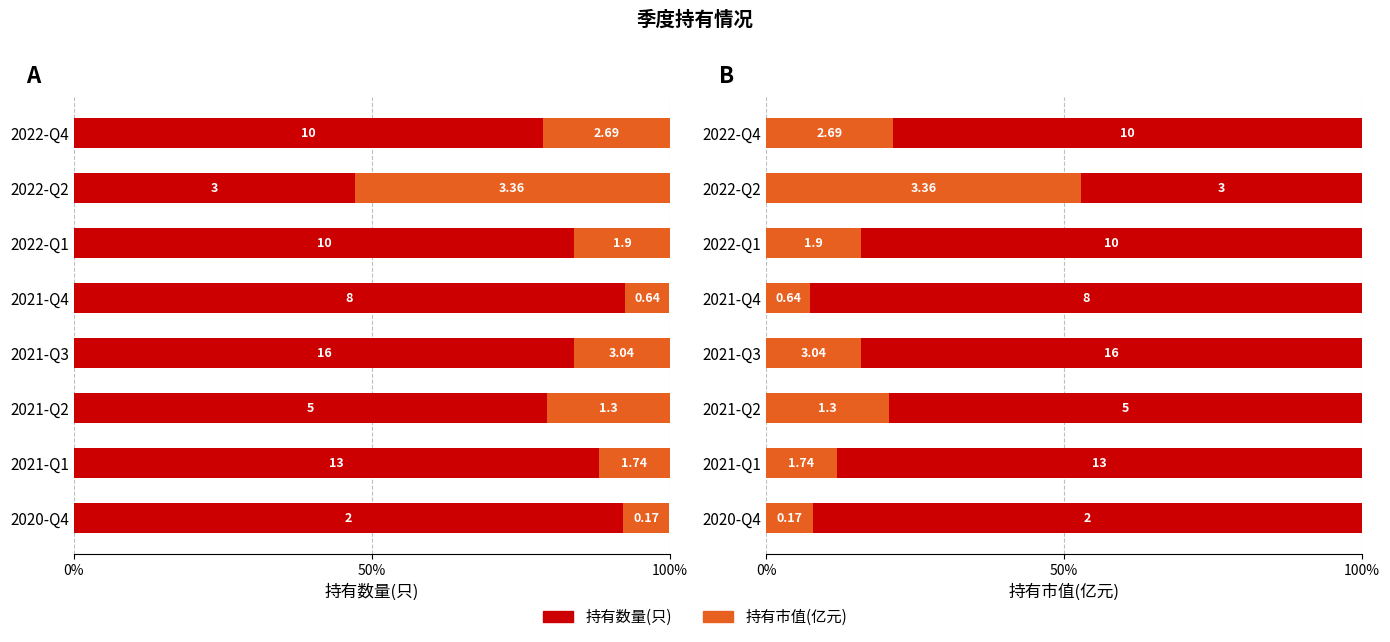

What position from the left is 2021-Q1?

2